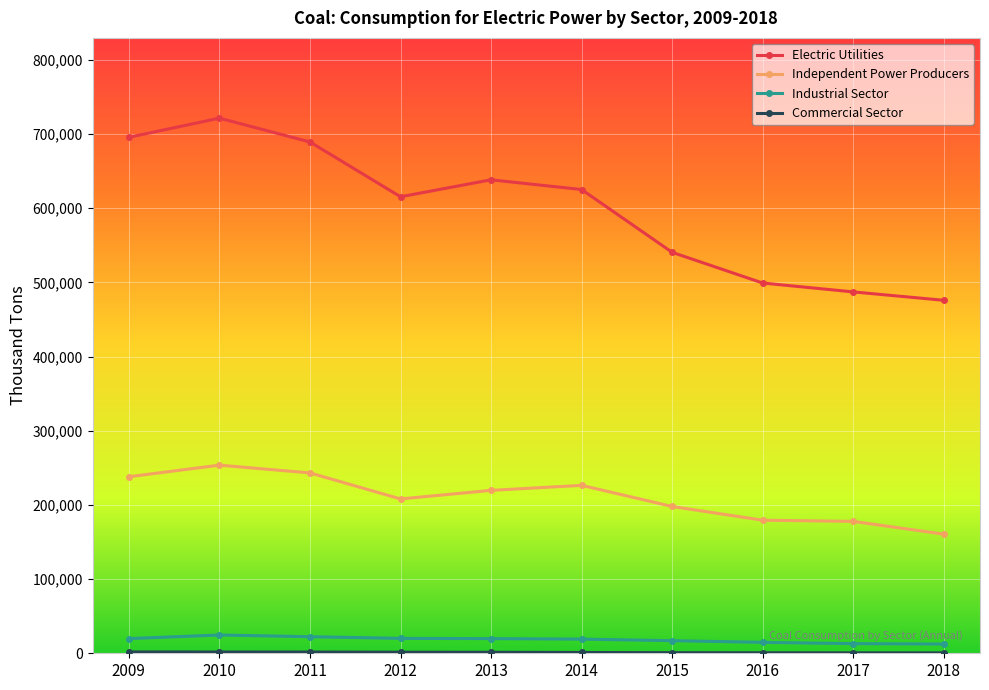

What is the value of the Electric Utilities point at the 5th from the left?

638327